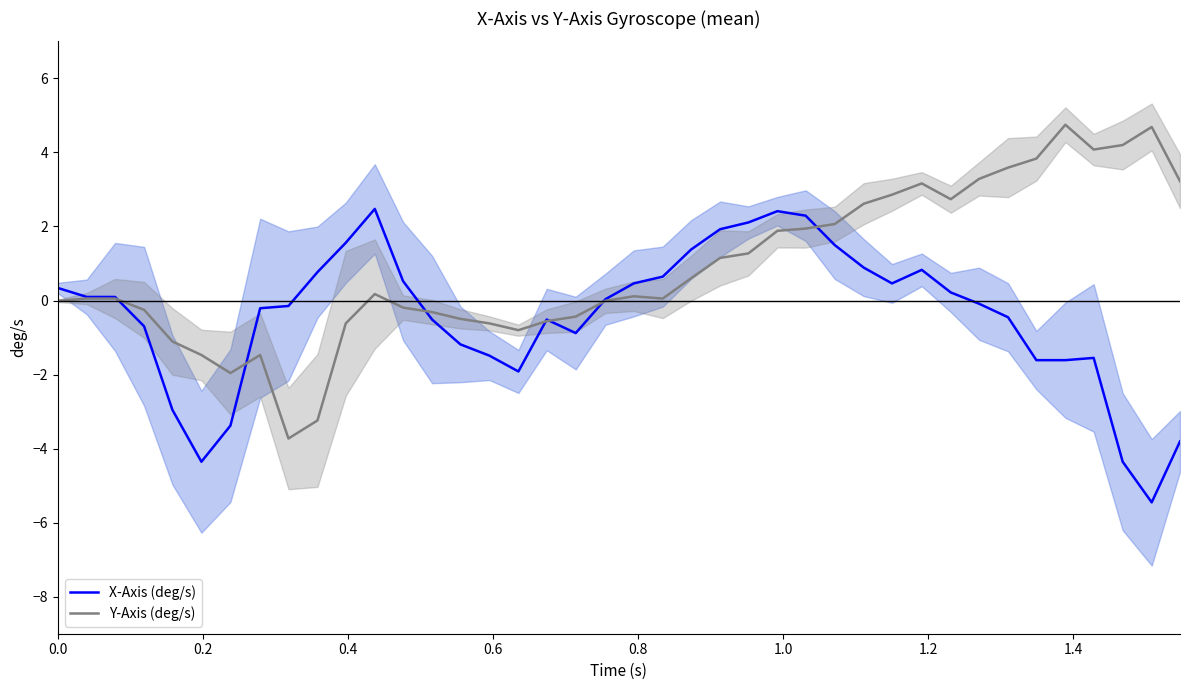

Which series has the largest total across all categories?

Y-Axis (deg/s)